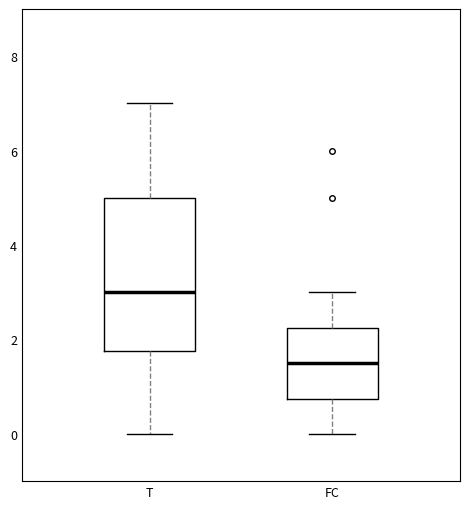

Reading left to right, read every box against the y-axis: the position of its median line, the range the box covers, and the ends of its whiskers. The values are not printed on the chart, so give them approximately, as read against the axis.

T: median 3.0, box 1.8 to 5.0, whiskers 0.0 to 7.0
FC: median 1.6, box 0.8 to 2.2, whiskers 0.0 to 3.0